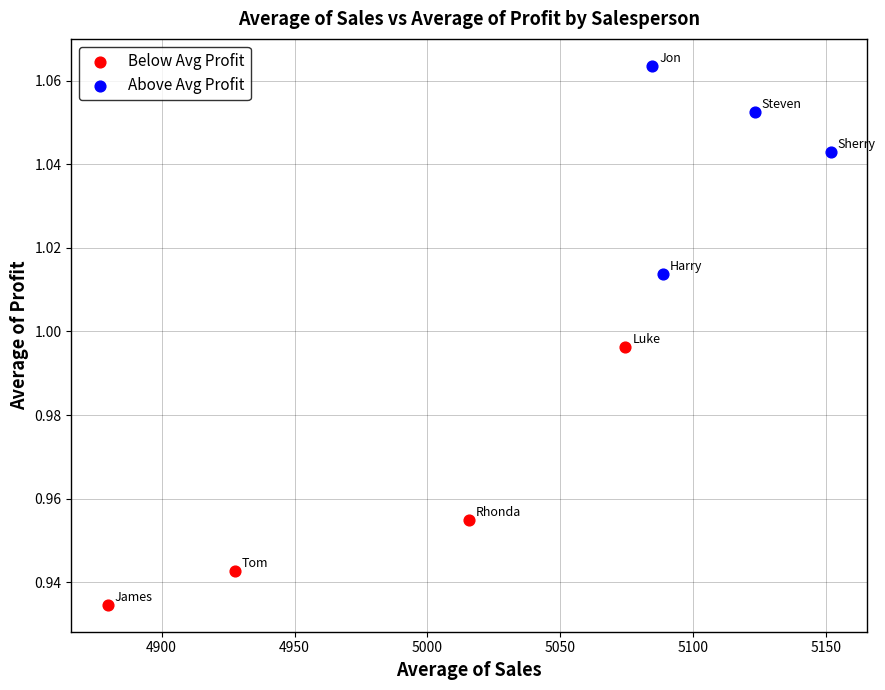

Which series contains the lowest Y value?

Below Avg Profit